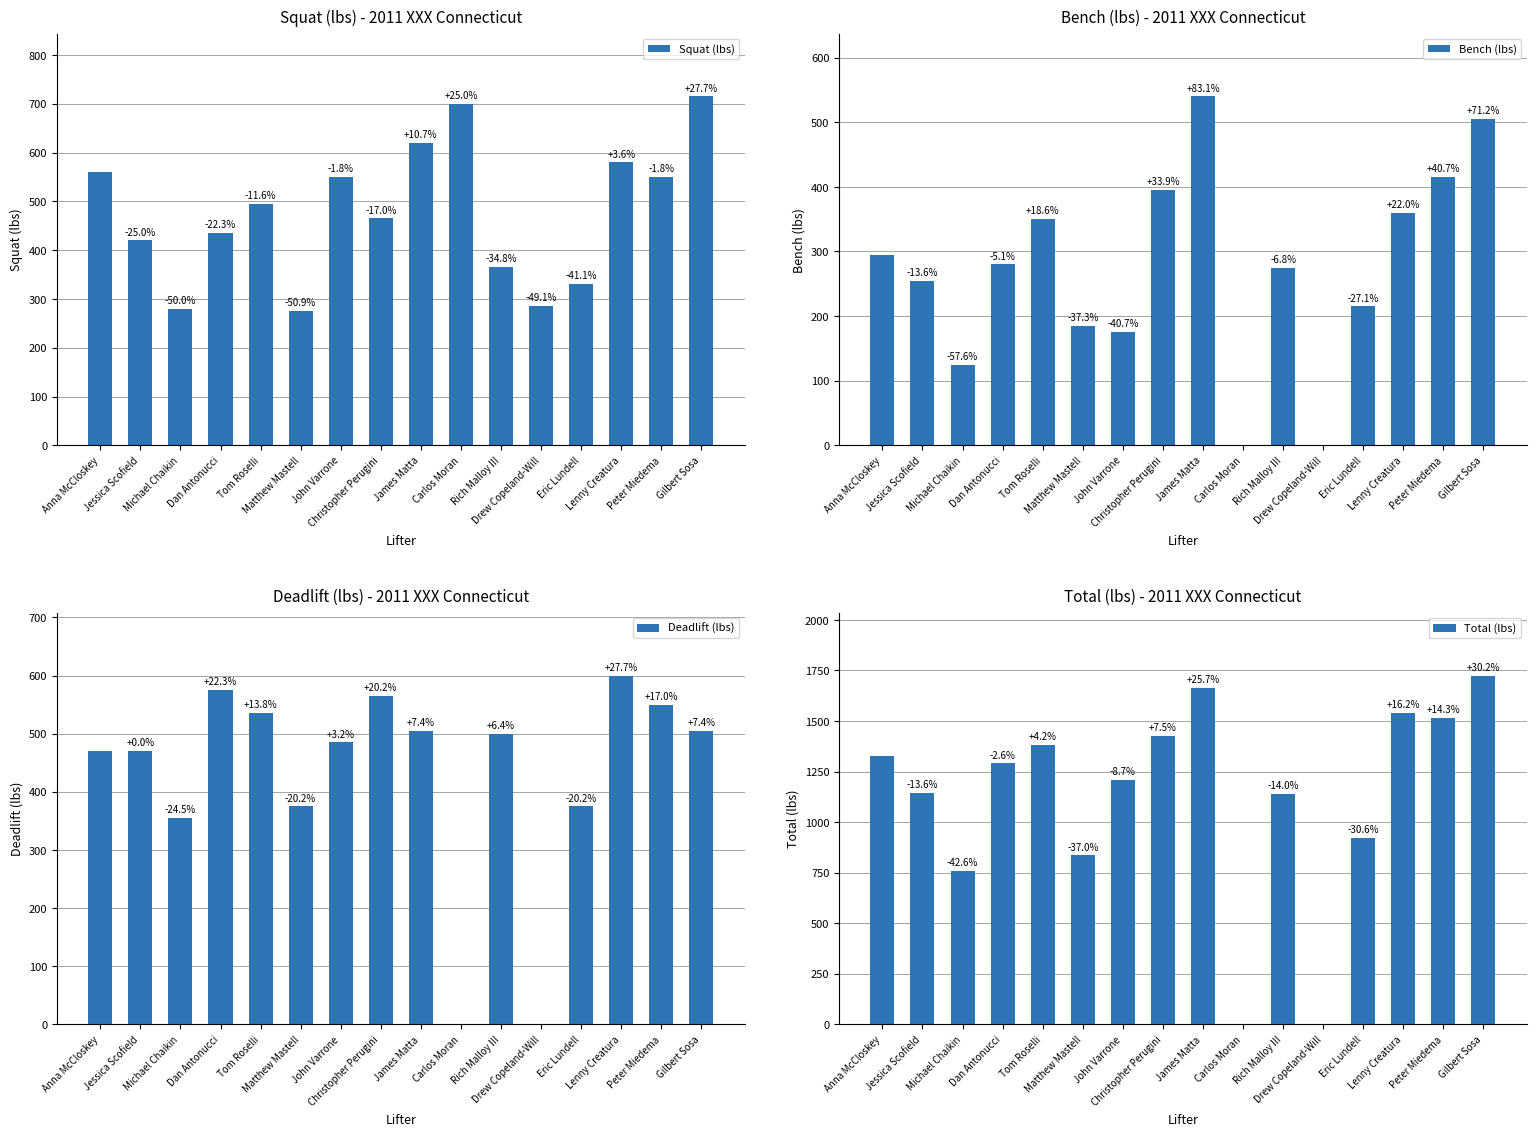

What value does the Bench (lbs) series have at Christopher Perugini, to the nearest 10?

400